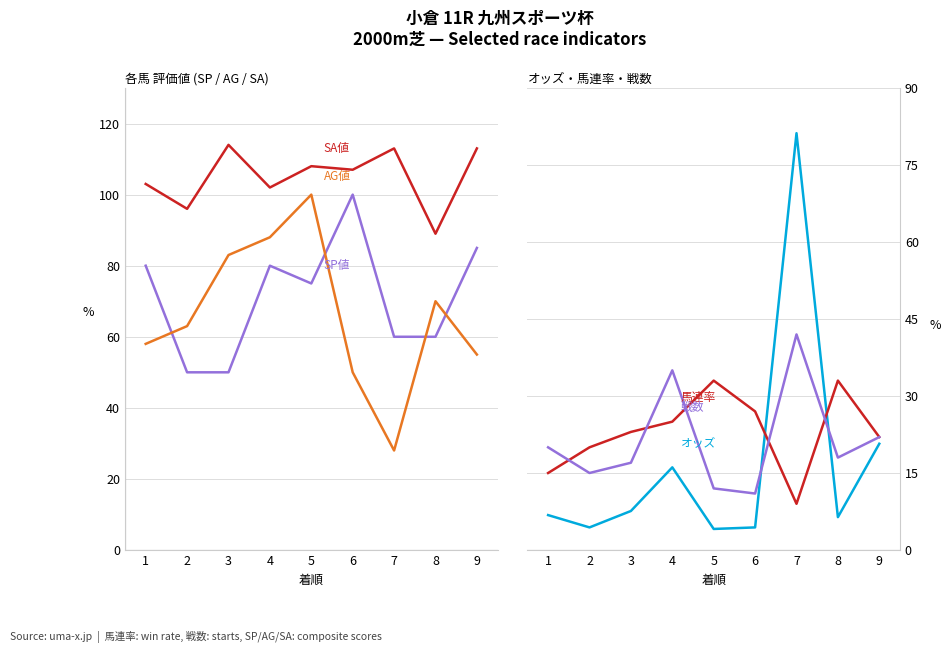

How many data points in 馬連率 are above 23?

4